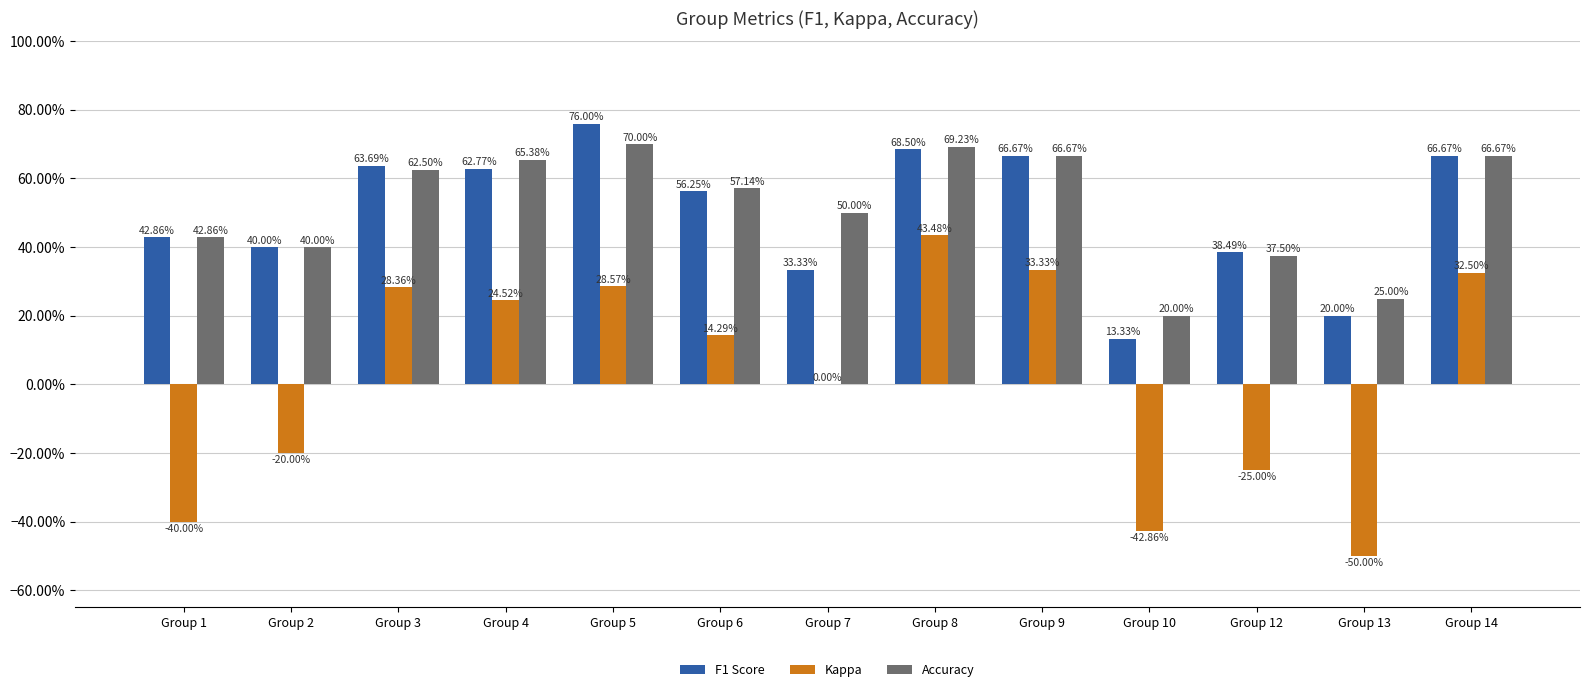

What is the difference between the highest and lowest values at Group 7?

0.5